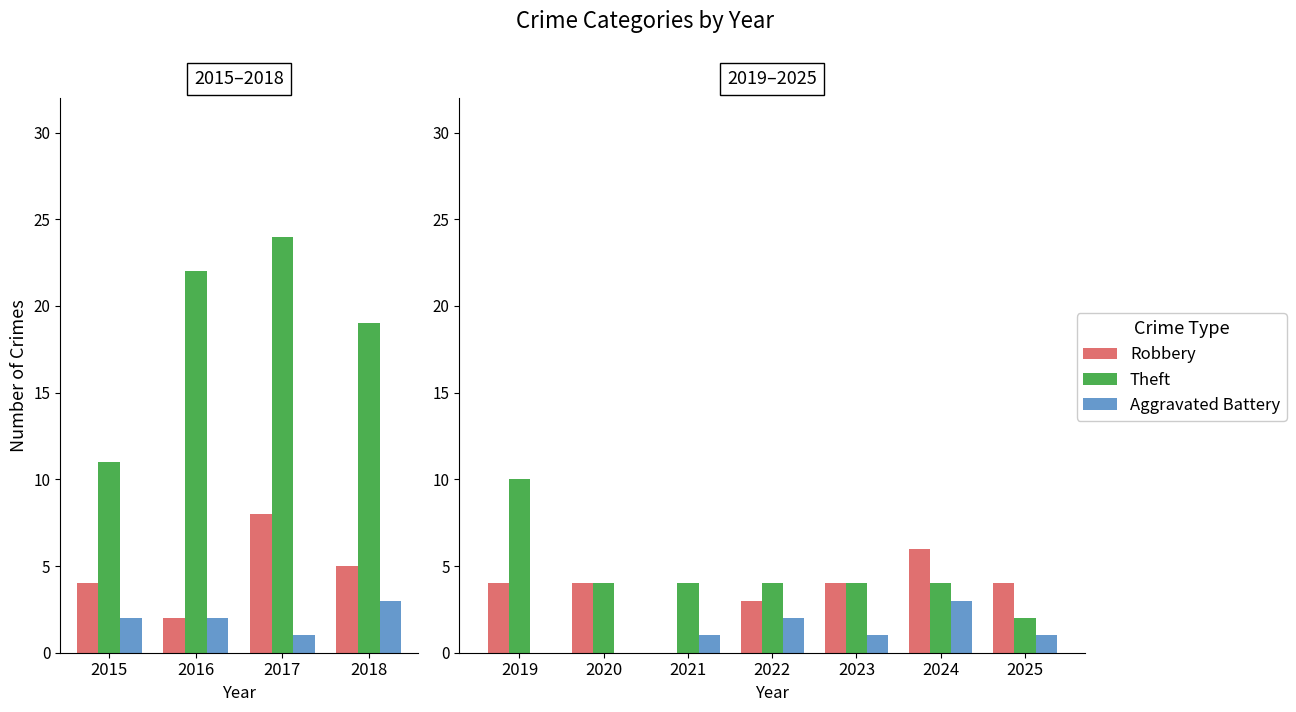

List the series in order of their peak value, lowest first.

Aggravated Battery, Robbery, Theft